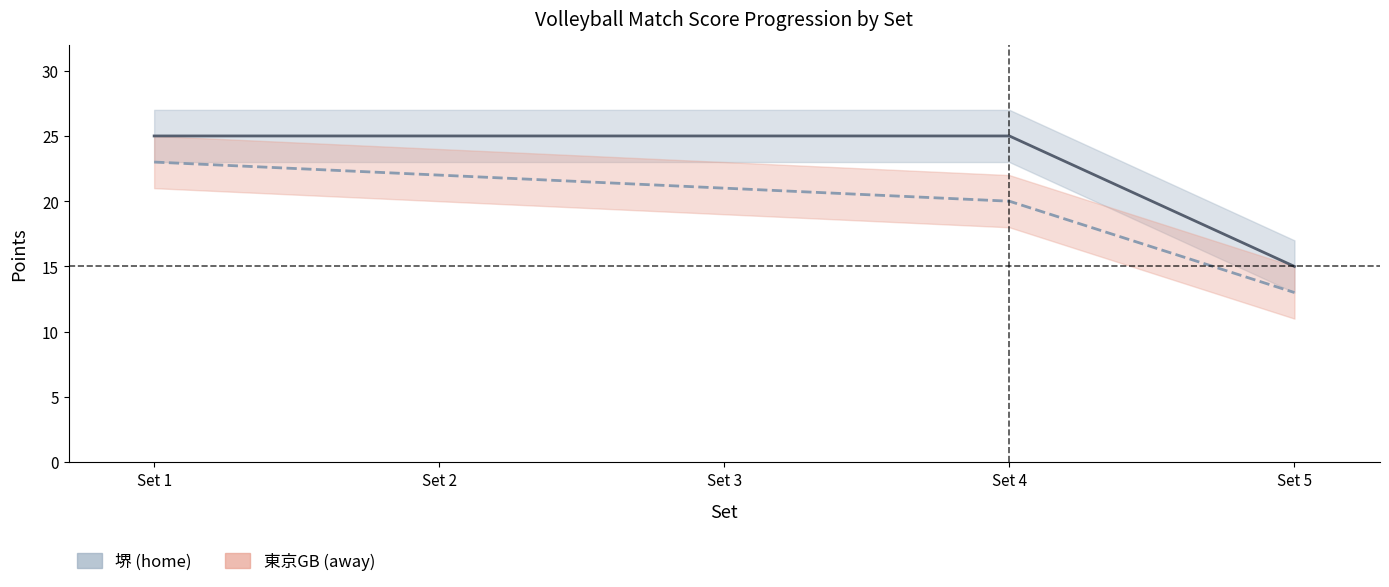

Where is home_point (堺) nearest to the value 20?

Set 1